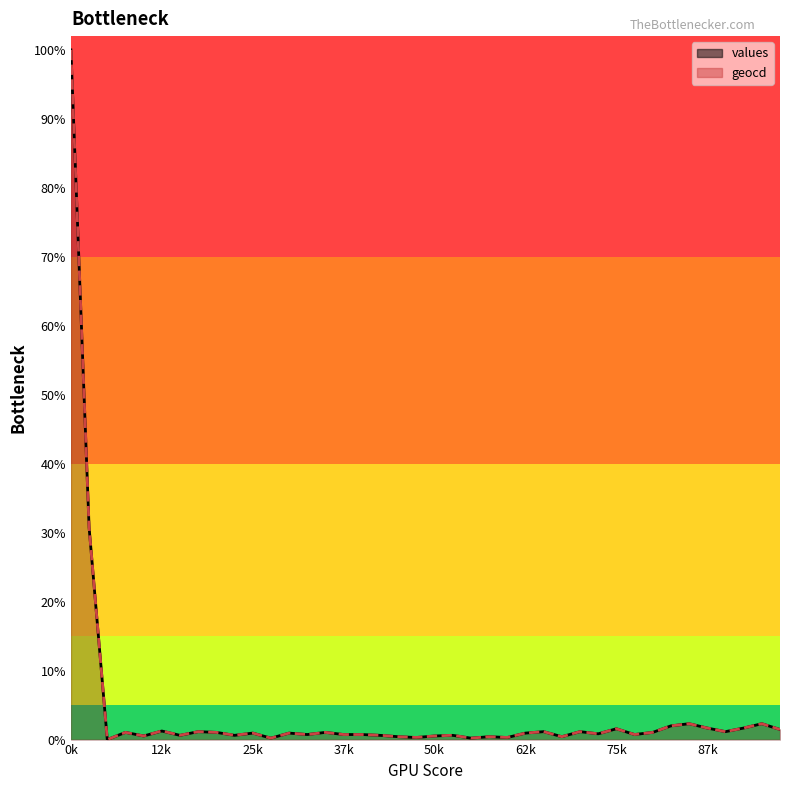

At 87k, list the series in order from largest to smallest.

values, geocd